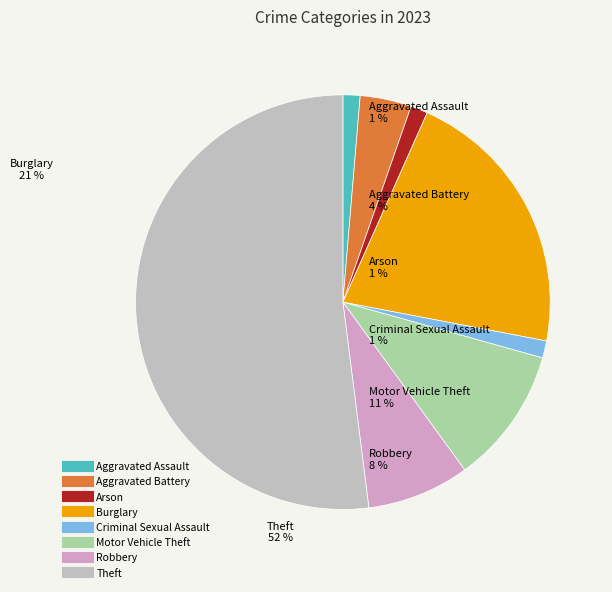

What portion of the pie excludes Motor Vehicle Theft?

89.3%